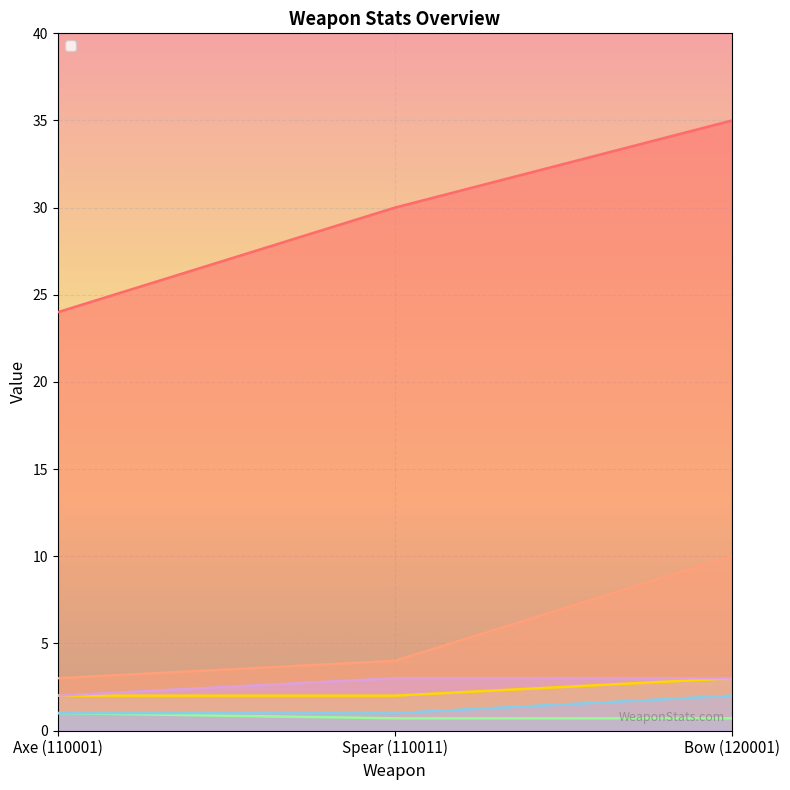

True or false: _iconHeight has a value of 4.3 at Spear (110011).

False